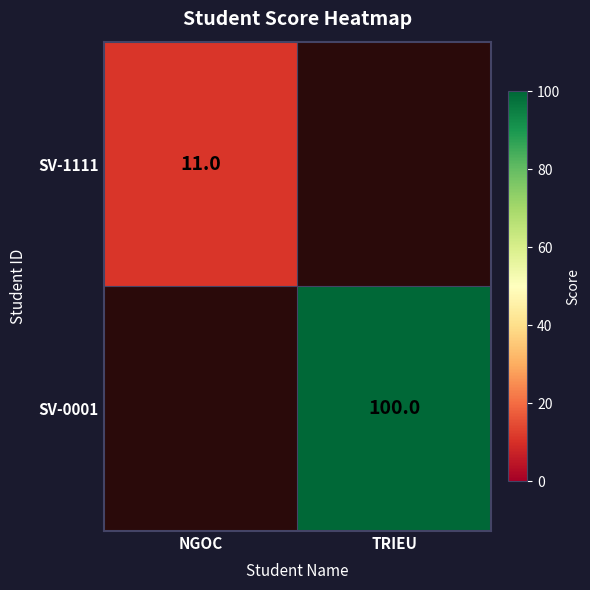

The SV-0001 series shows 100 at TRIEU. True or false?

True